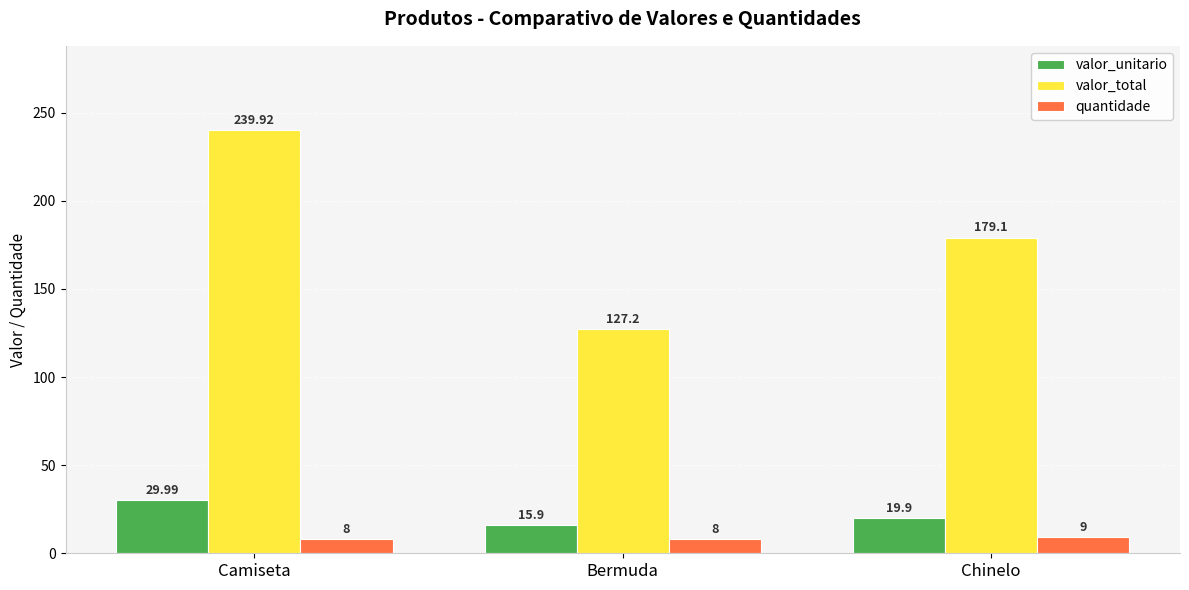

Does the chart contain stacked bars?

No